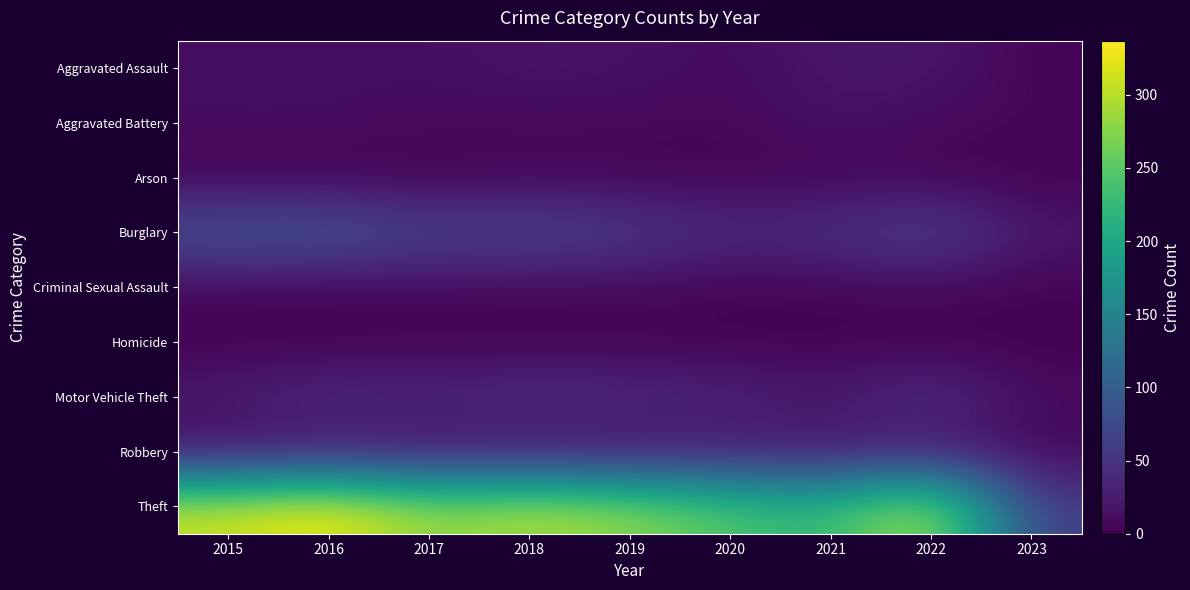

Which category has the lowest value across all series?

2016